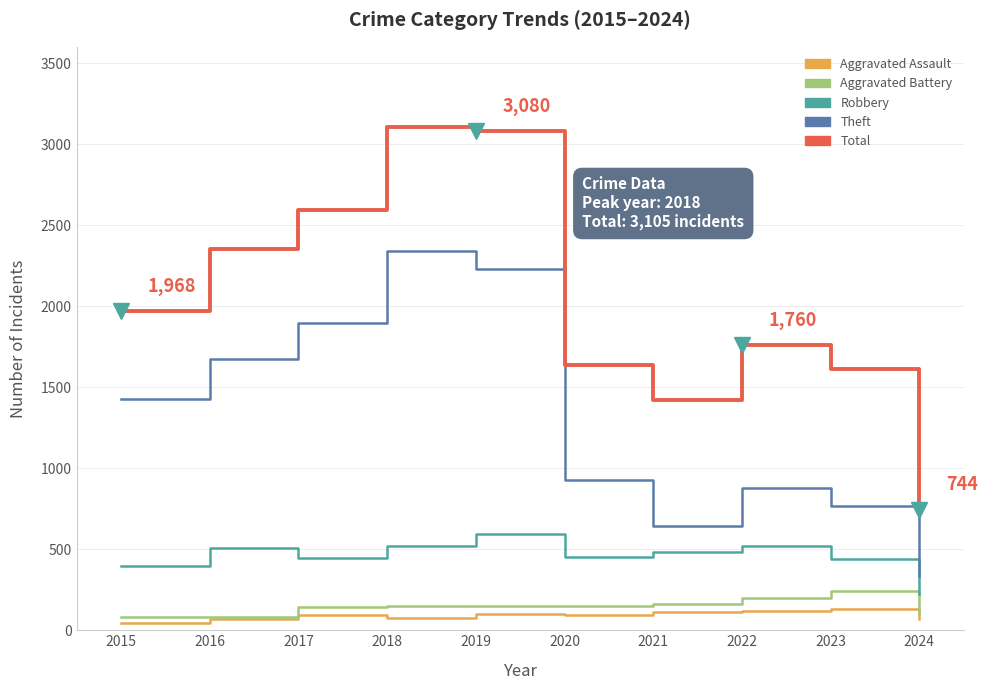

Which series has the largest total across all categories?

Total